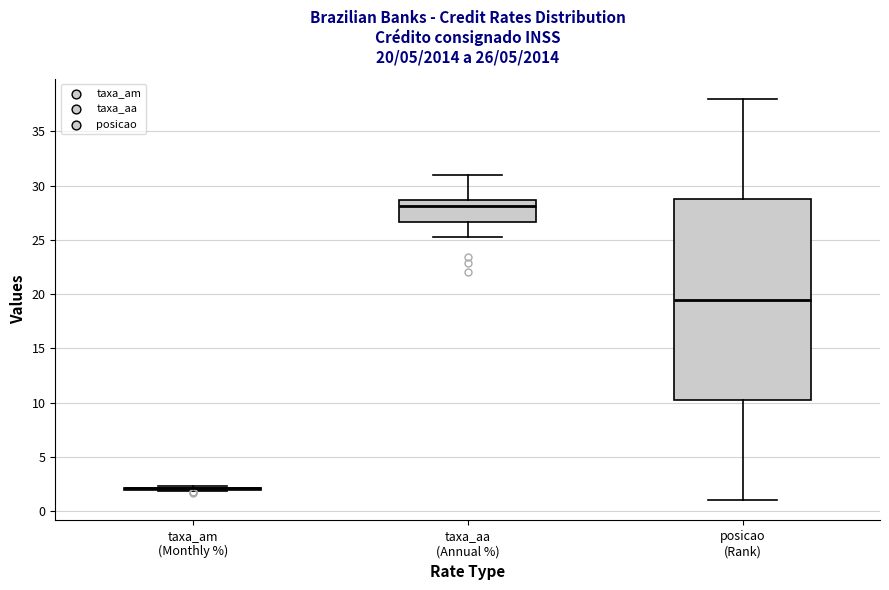

Comparing the boxes themselves (not the whiskers), which one is the tallest?

posicao (Rank)